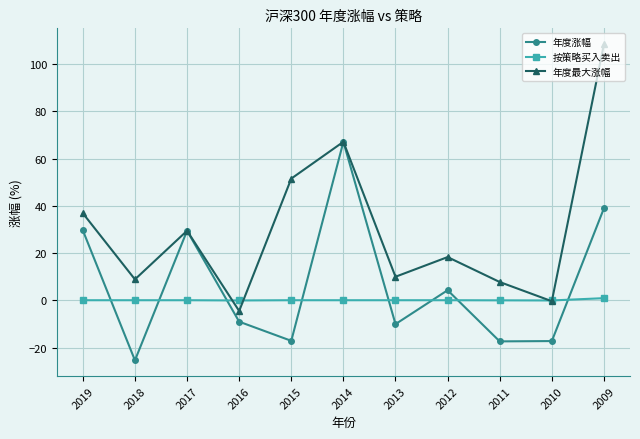

Between which two adjacent categories do 按策略买入卖出 and 年度涨幅 first intersect?

2019 and 2018